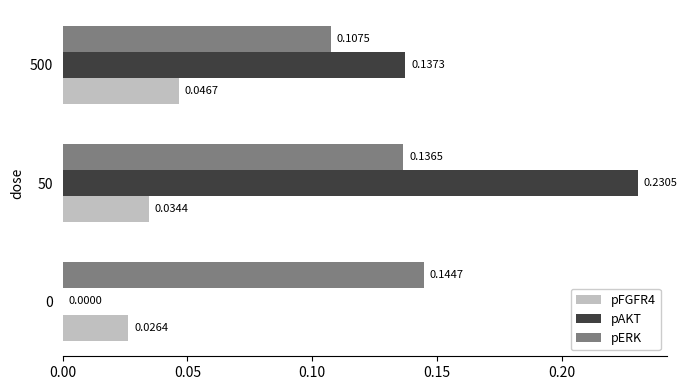

At which category is the sum across all series the highest?

50